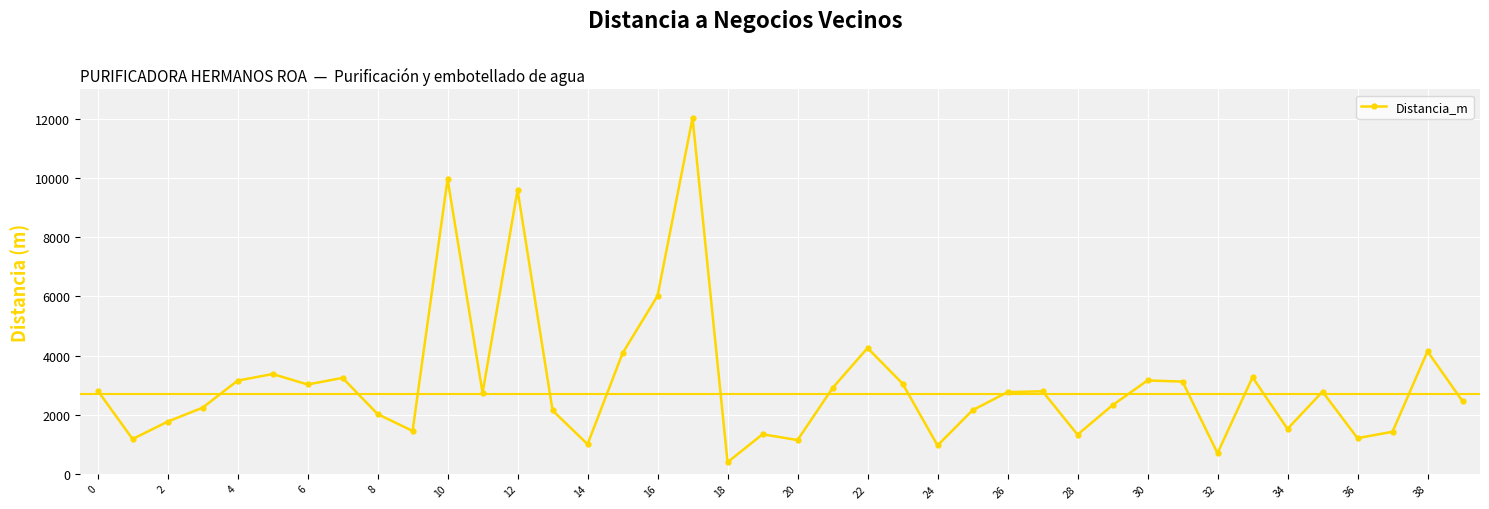

True or false: there are more than 1 points higher than both neighbors.

True